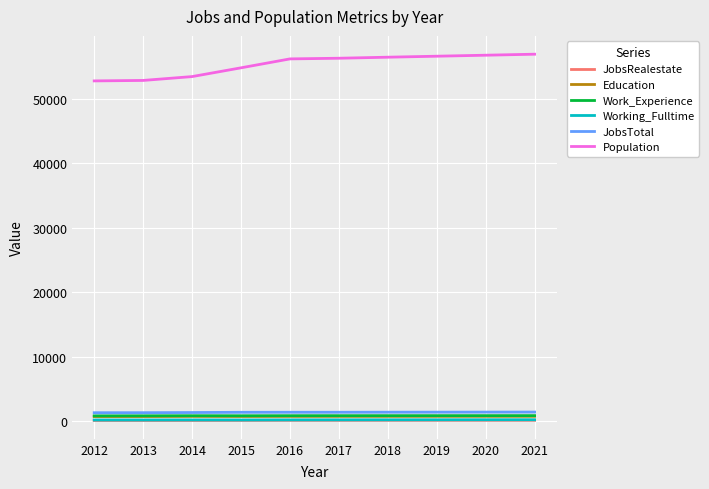

What is the maximum value shown in the chart?

56896